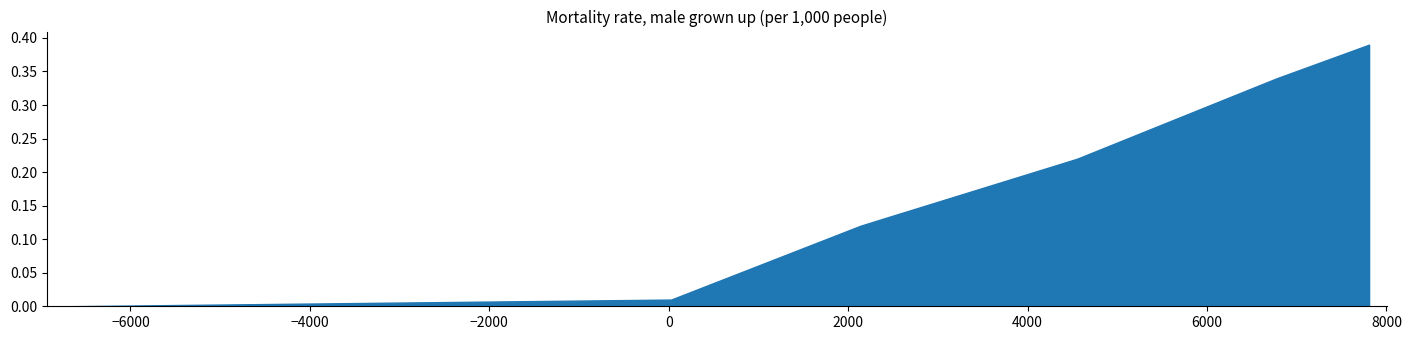

Does the chart have visible grid lines?

No